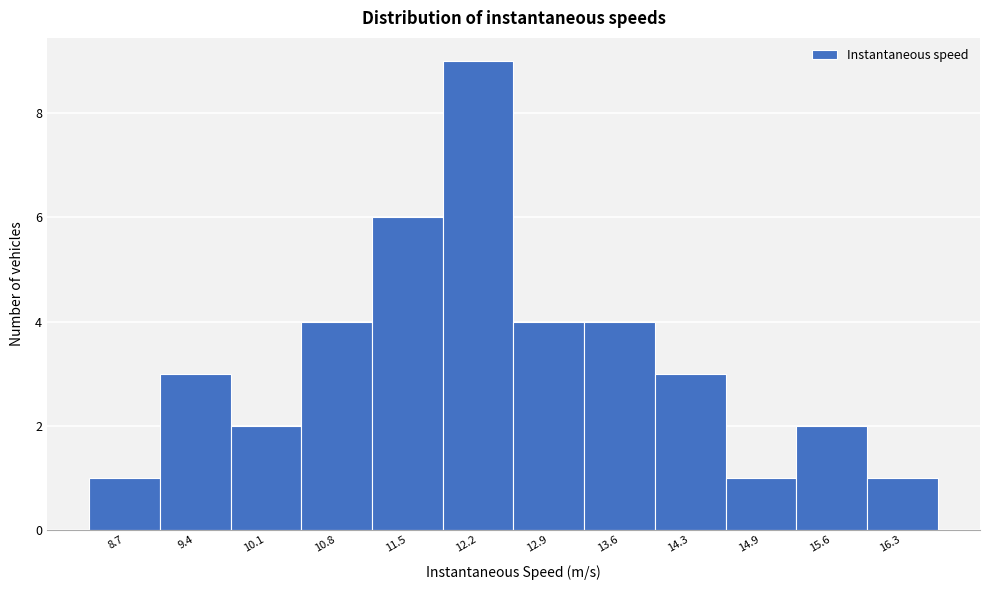

Reading left to right, transcribe this chart: for each bar, give the range it covers on the x-axis and its height. Neither the bar edges nor the heights are printed on the chart, so give them approximately, as read against the axes.

8.4 to 9.1: 1
9.1 to 9.8: 3
9.8 to 10.5: 2
10.5 to 11.1: 4
11.1 to 11.8: 6
11.8 to 12.5: 9
12.5 to 13.2: 4
13.2 to 13.9: 4
13.9 to 14.6: 3
14.6 to 15.3: 1
15.3 to 16.0: 2
16.0 to 16.7: 1